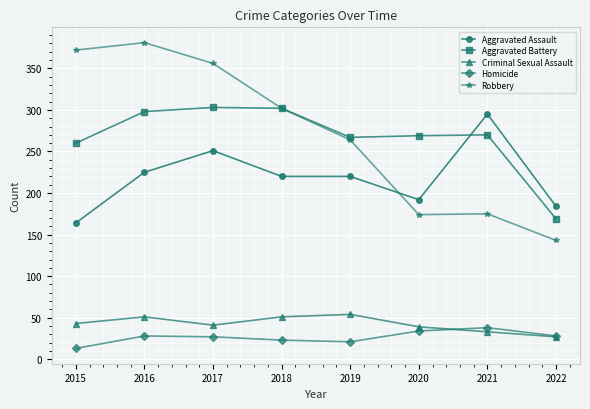

True or false: Aggravated Assault and Criminal Sexual Assault intersect in this chart.

False